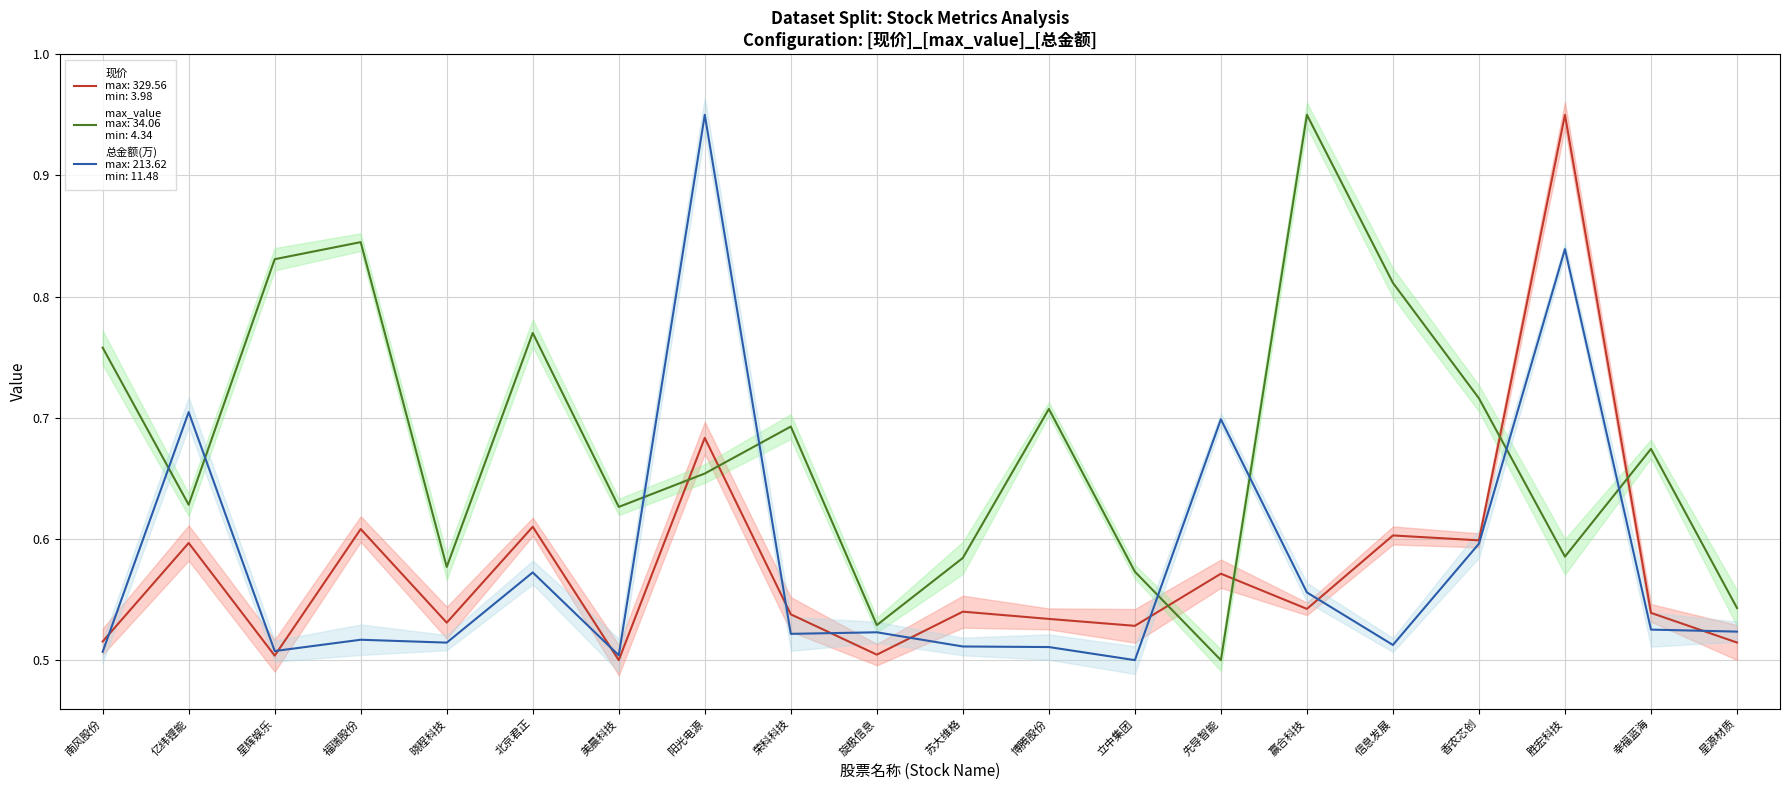

What is the approximate value of max_value at 立中集团?

0.6